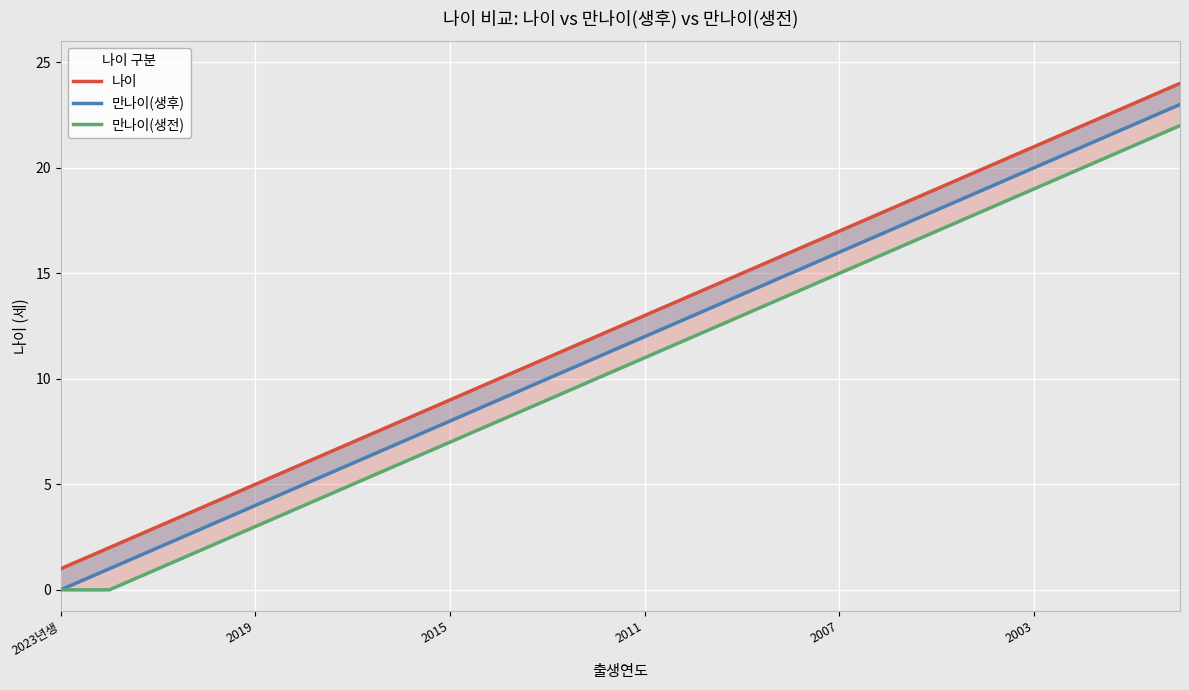

What position from the right is 15?

9